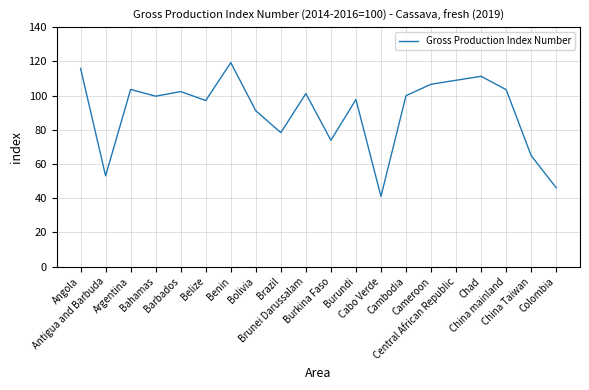

What is the difference between the maximum and minimum values?

78.2